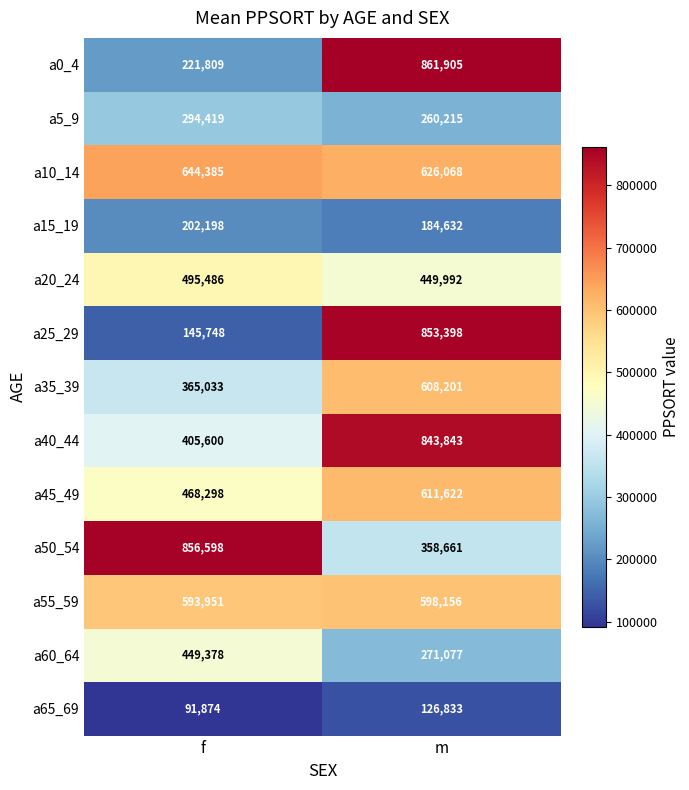

Which series has the largest total across all categories?

a10_14